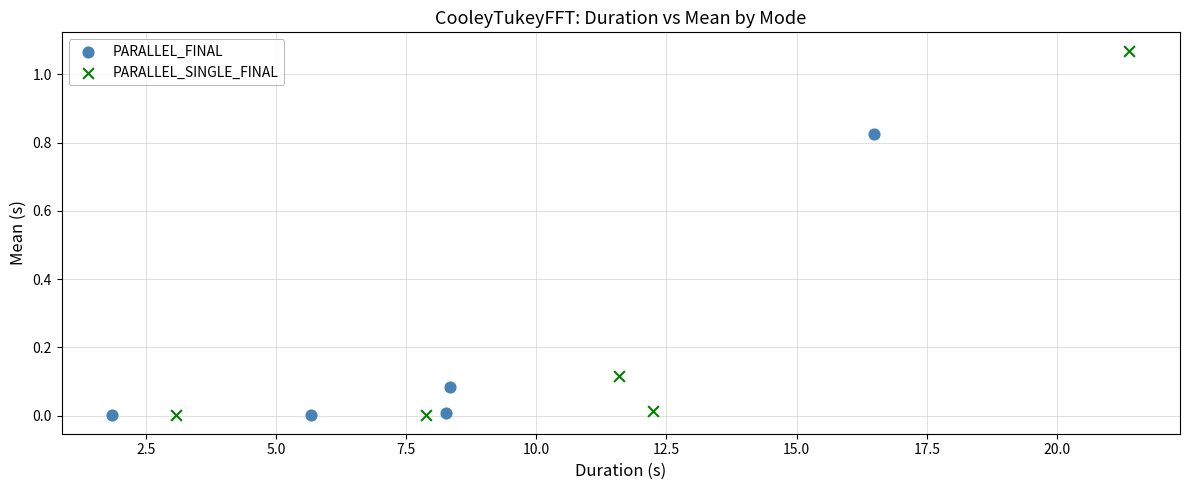

Which series has the largest Y range (max minus min)?

PARALLEL_SINGLE_FINAL